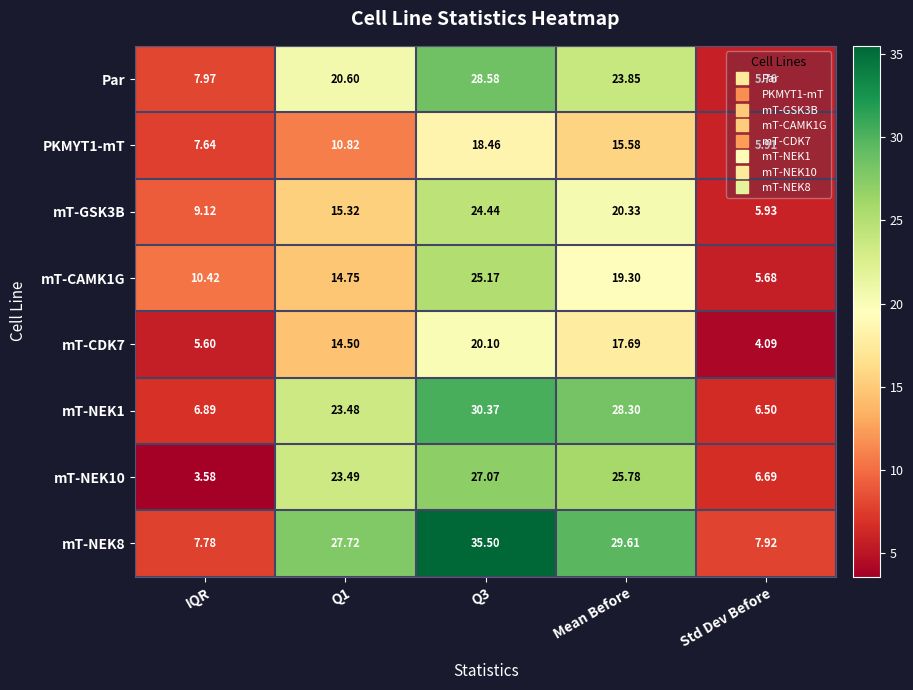

At which category is the sum across all series the highest?

Q3